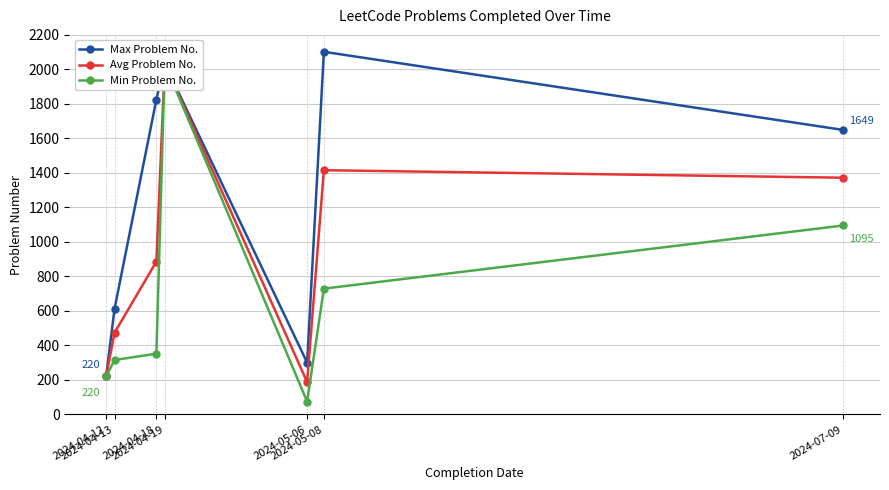

True or false: Avg Problem No. and Max Problem No. intersect in this chart.

False